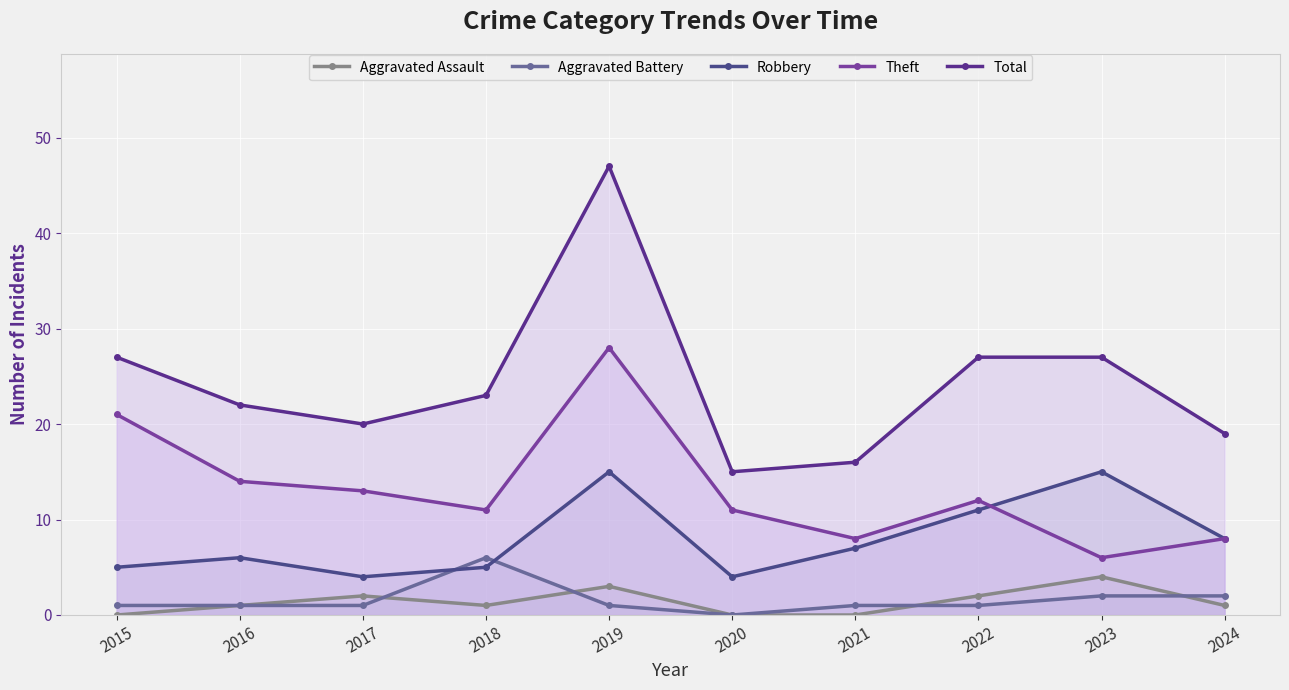

At which label does Total first exceed 23?

2015